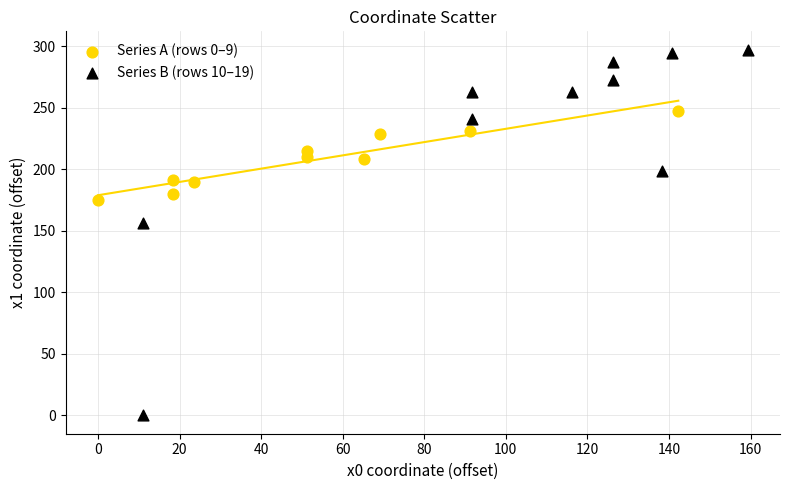

Which series reaches the maximum Y coordinate?

Series B (rows 10–19)